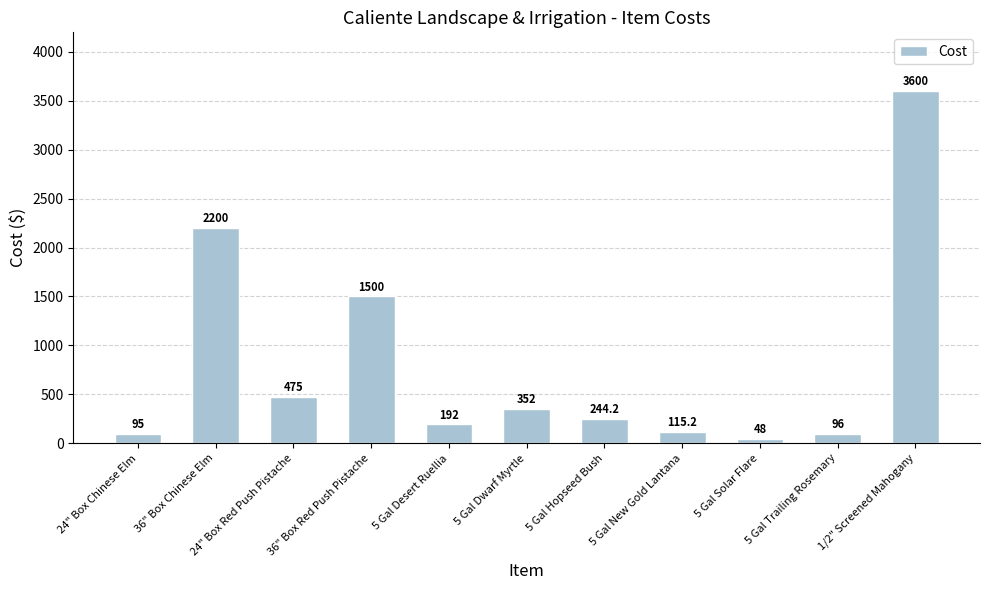

The chart shows a value of 48.0 at 5 Gal Solar Flare. True or false?

True